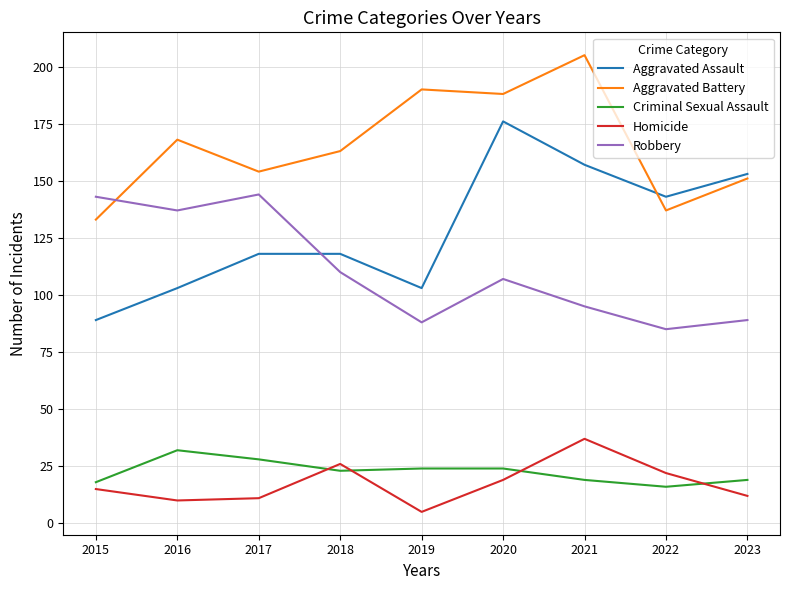

True or false: Homicide has more than 0 points higher than both neighbors.

True